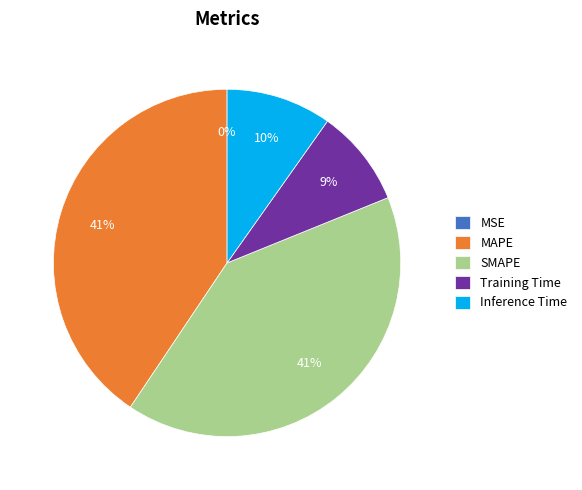

To the nearest percent, what is the difference between the largest and smallest slice percentages?

41%